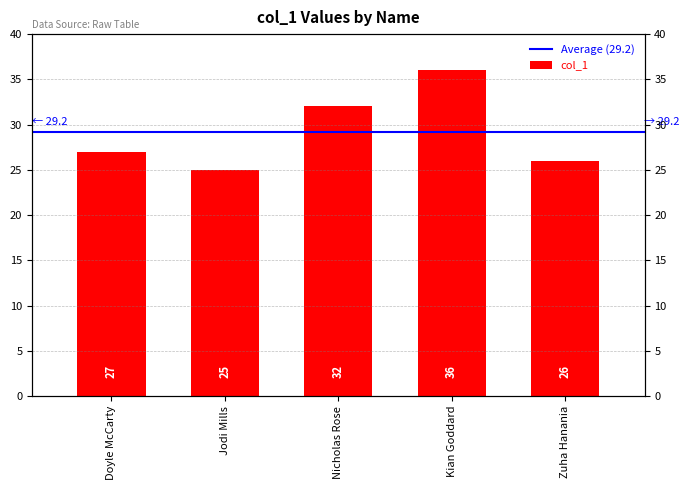

What is the label of the 3rd bar from the right?

Nicholas Rose